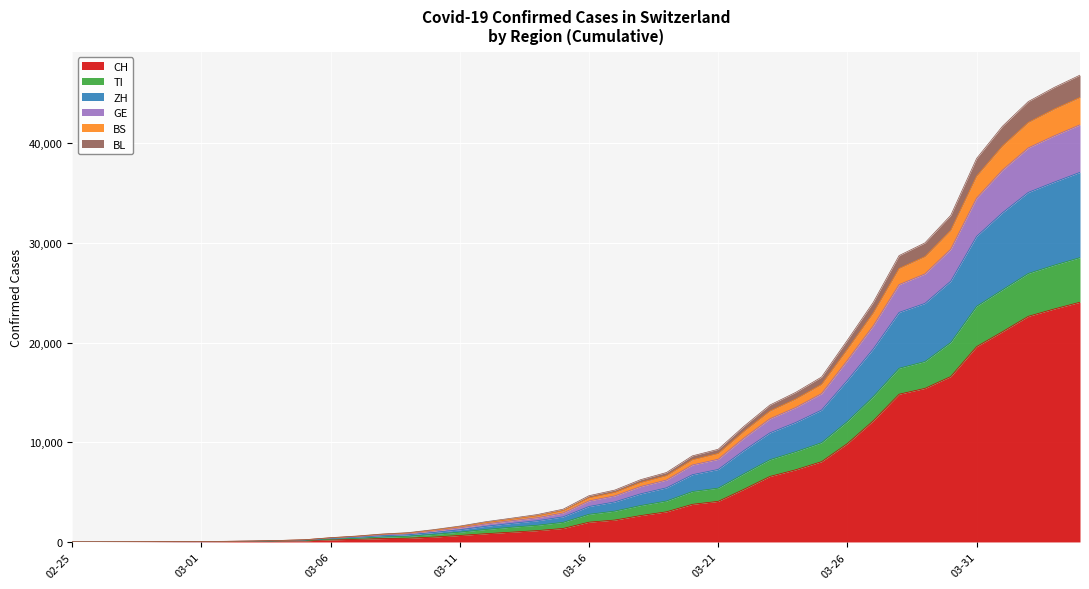

What is the highest value of the CH series?

24061